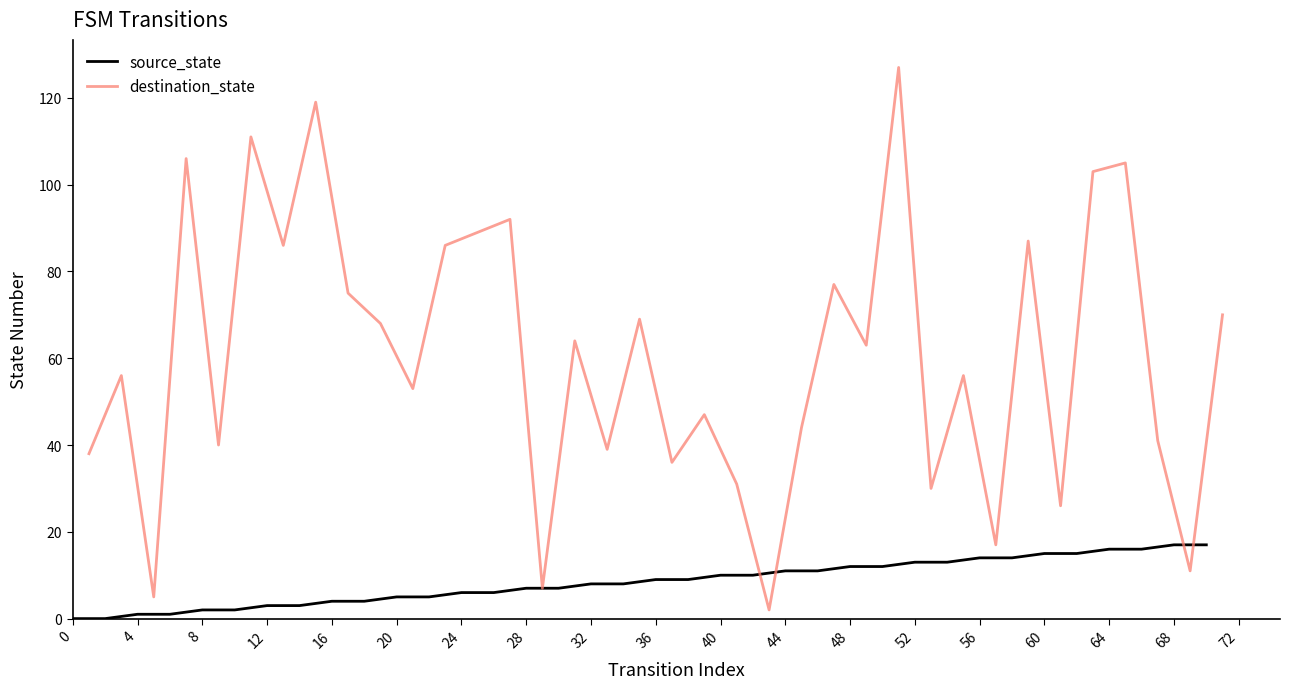

The value of source_state at 60 is 15. True or false?

True